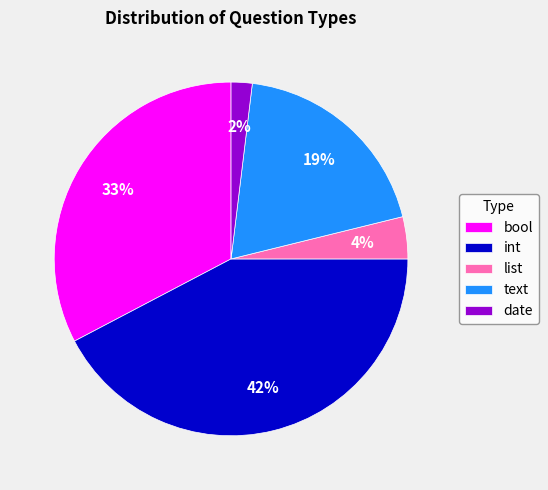

Does list represent more than half of the total?

No